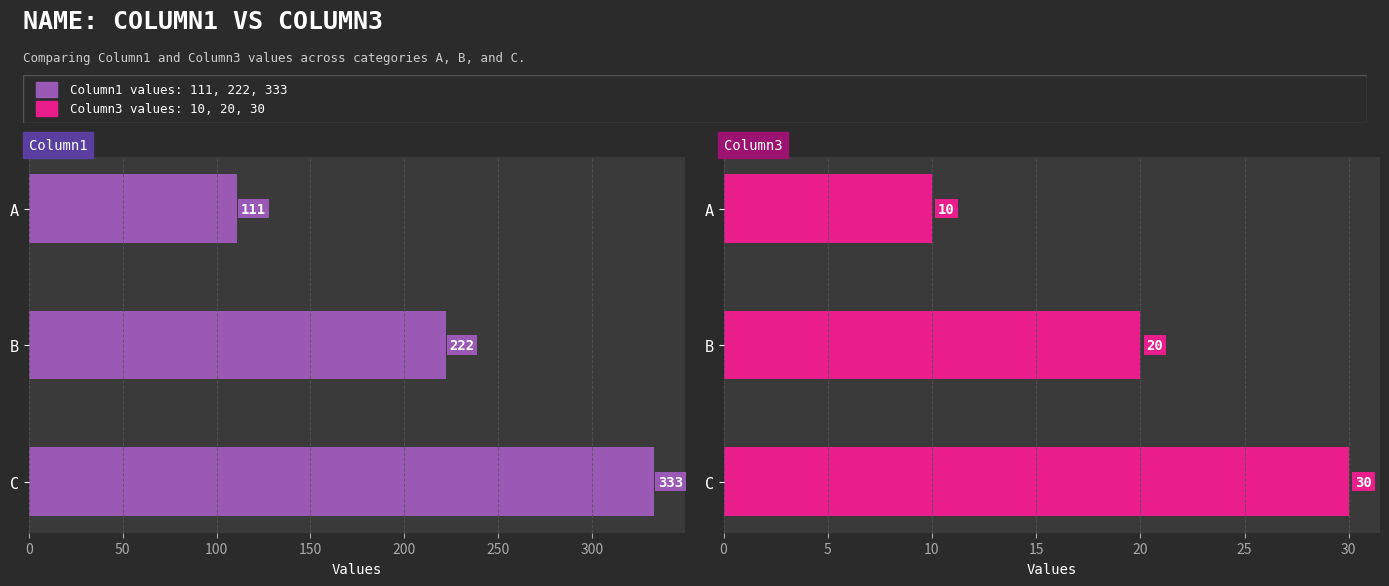

What is the value of the Column3 bar at the 3rd from the left?

30